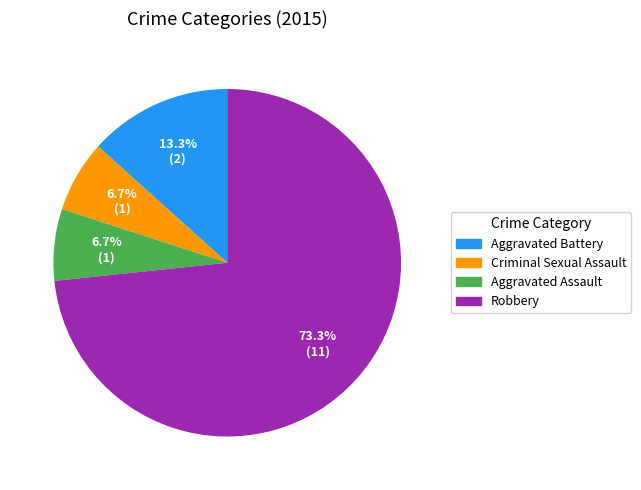

What is the ratio of the value at Criminal Sexual Assault to the value at Aggravated Battery?

0.5